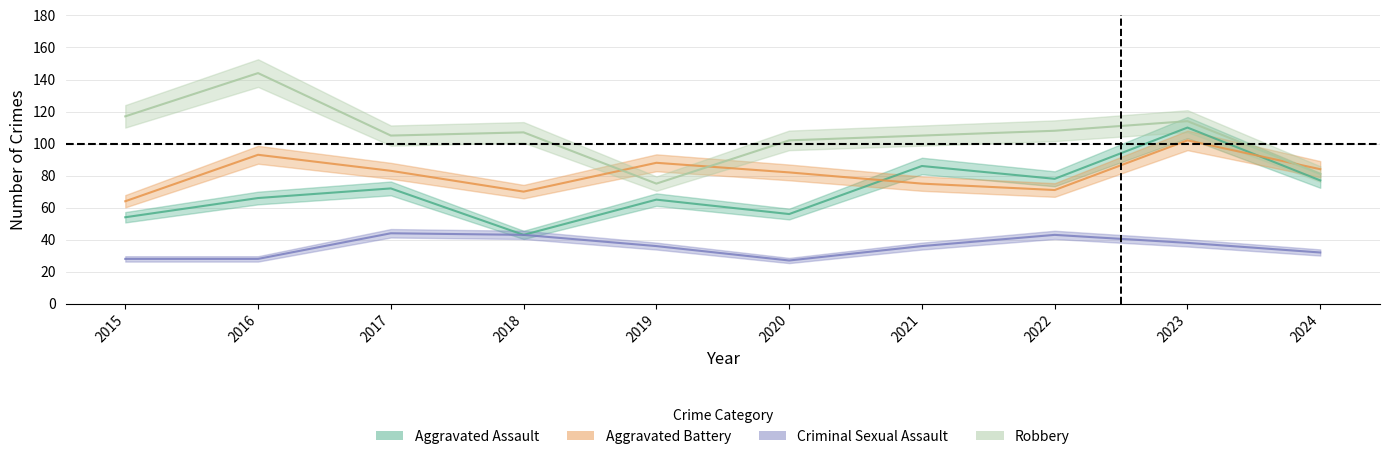

What is the spread (max minus min) of values at 2019?

52